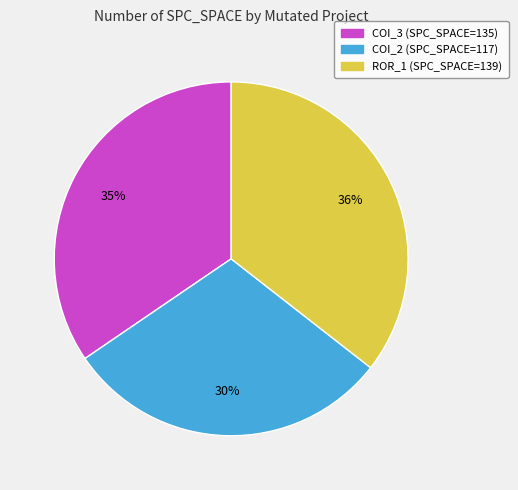

Does any single category account for the majority?

No